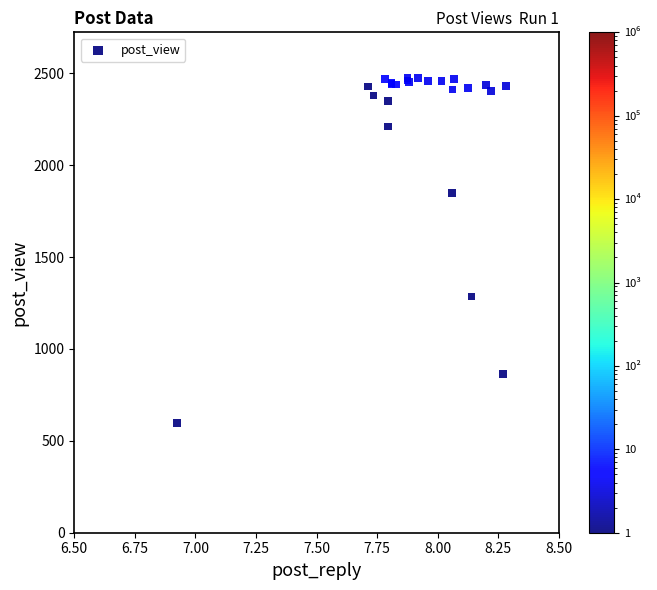

What Y value in the scatter plot is closest to 1537?

1286